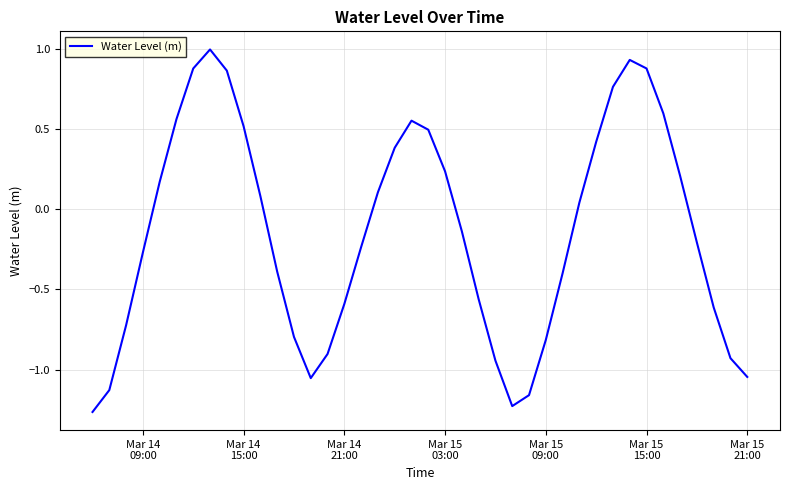

What is the difference between the second highest and second lowest values?

2.2